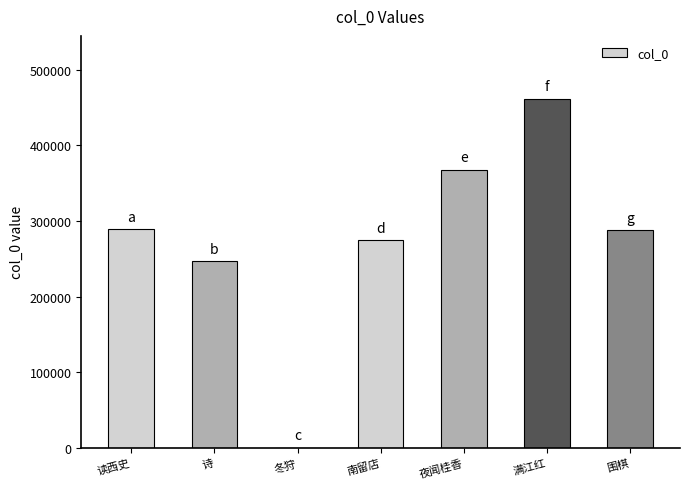

What is the sum of the values at 围棋 and 诗?

535045